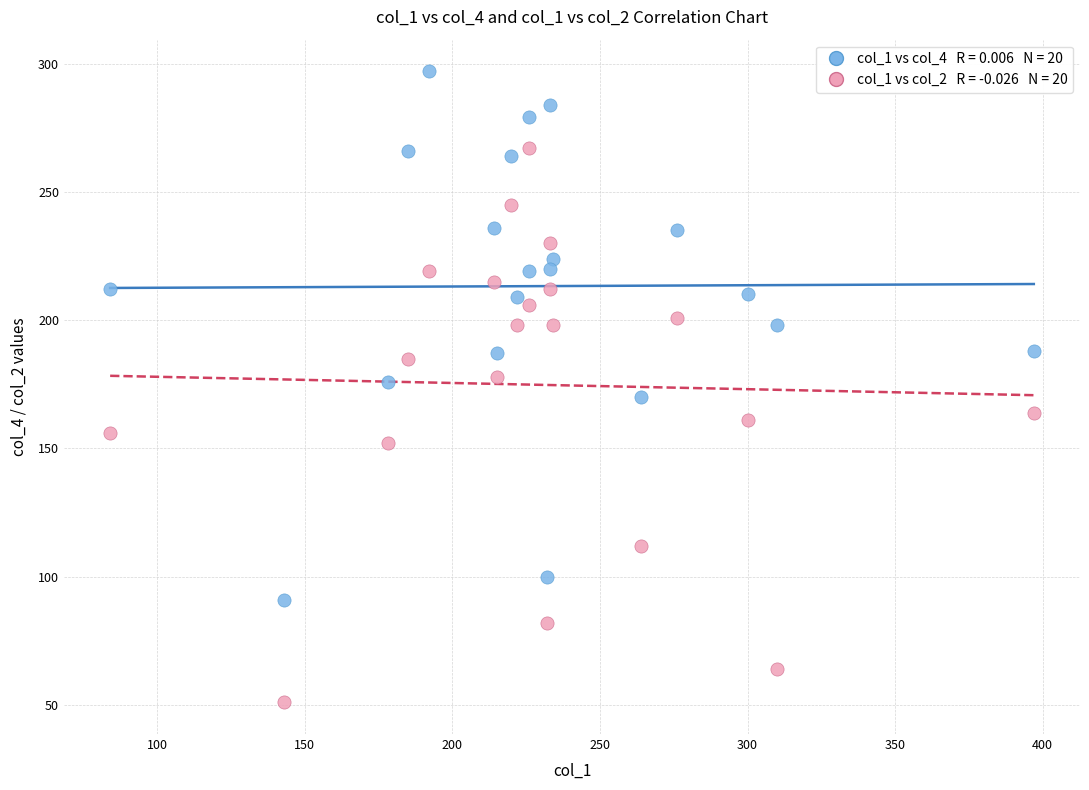

Across all data points, what is the range of Y values (max minus min)?

246